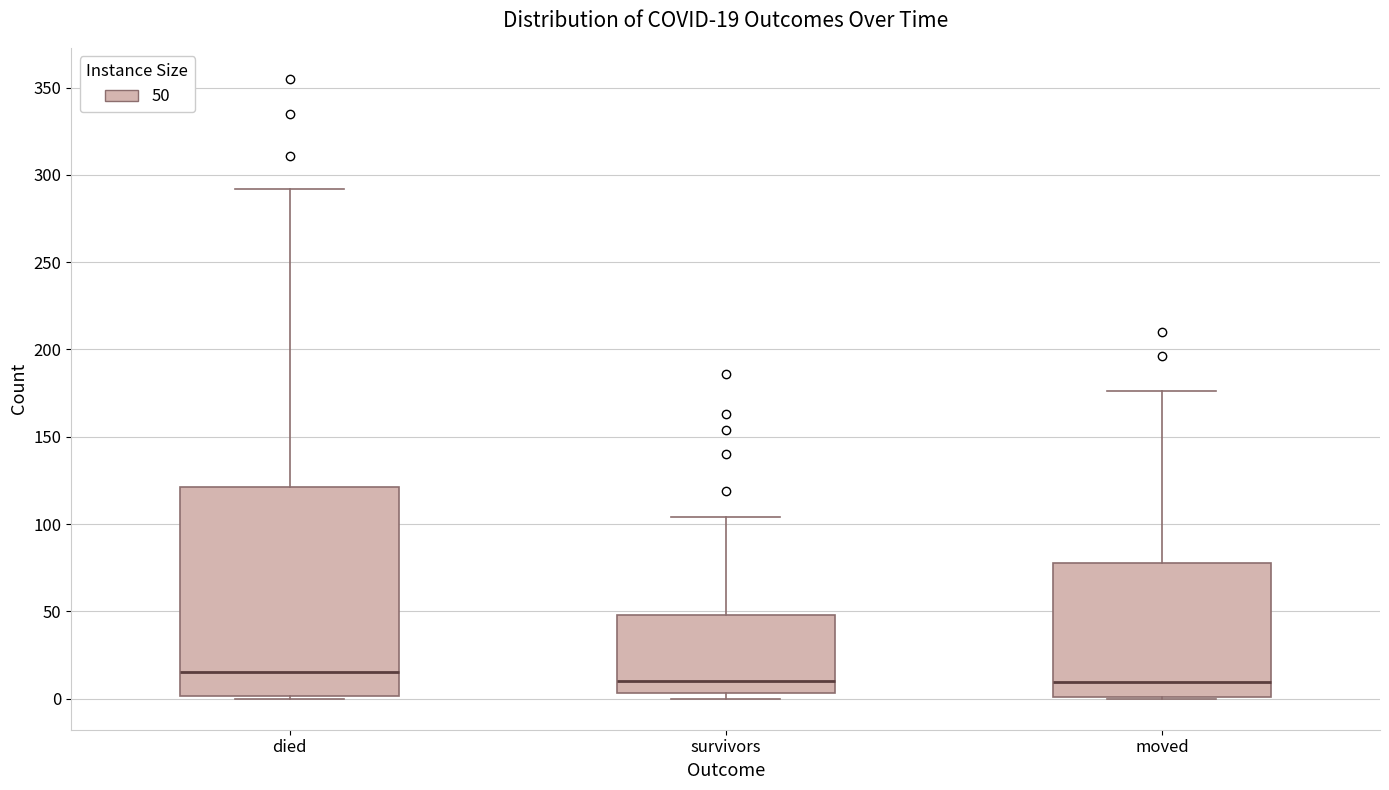

Comparing the boxes themselves (not the whiskers), which one is the tallest?

died